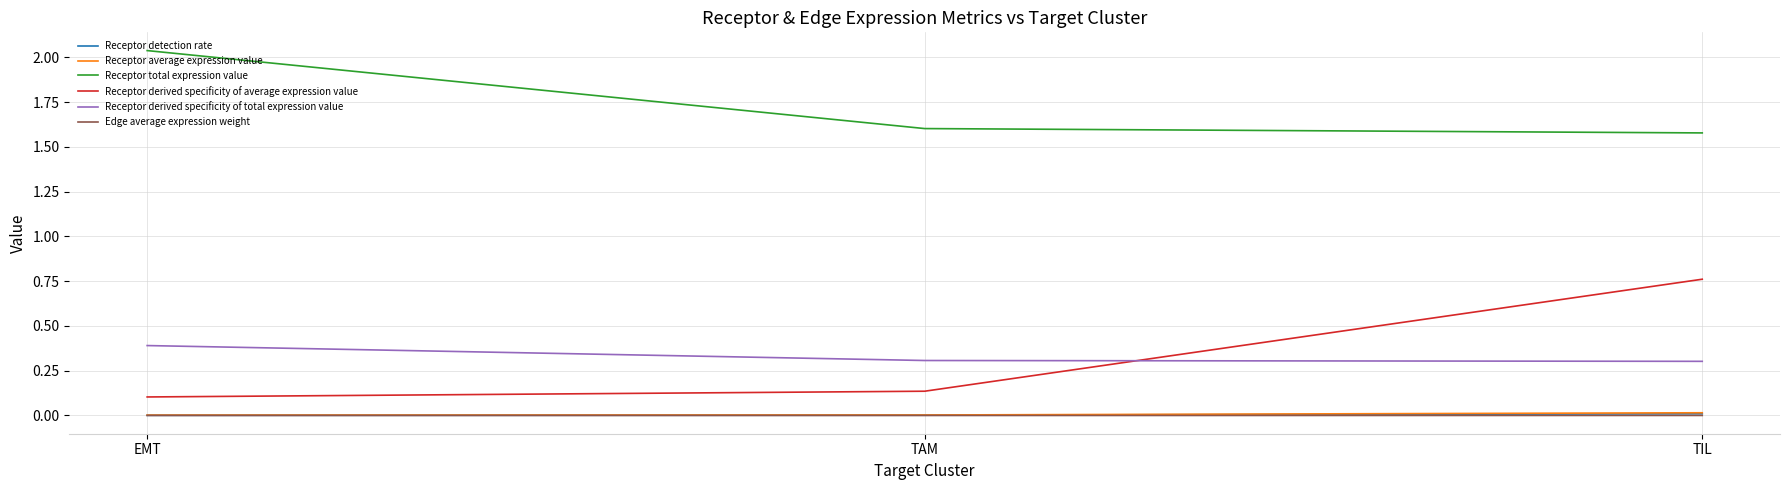

What are all the series names shown in the legend?

Receptor detection rate, Receptor average expression value, Receptor total expression value, Receptor derived specificity of average expression value, Receptor derived specificity of total expression value, Edge average expression weight